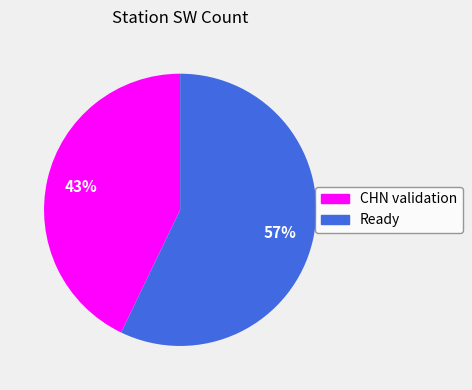

To the nearest percent, what is the difference between the largest and smallest slice percentages?

14%